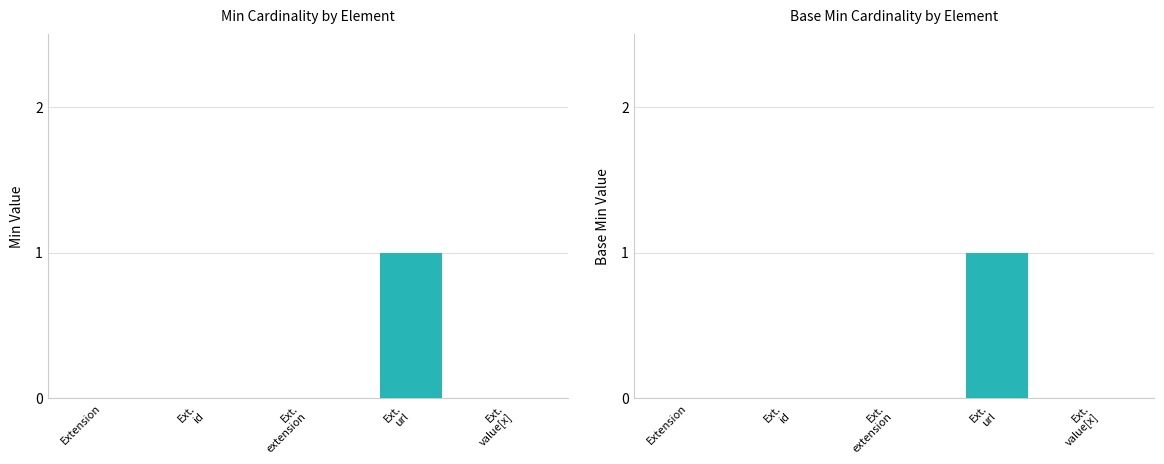

At how many categories does at least one series exceed 0?

1